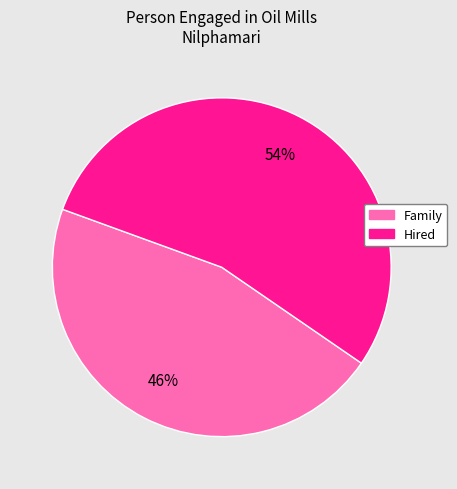

Count the number of slices in the pie.

2